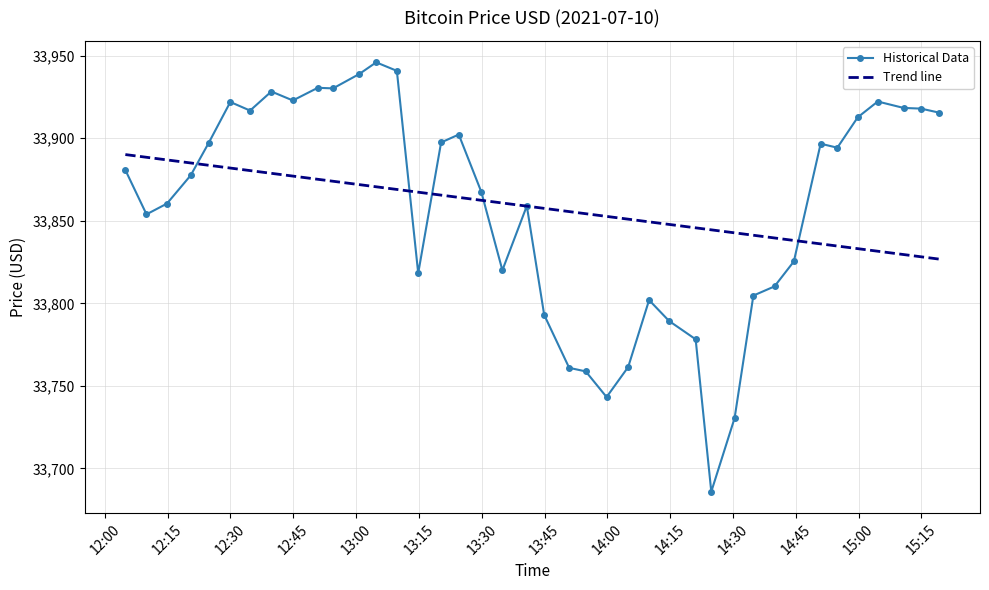

What is the maximum value for Trend line?

33890.1